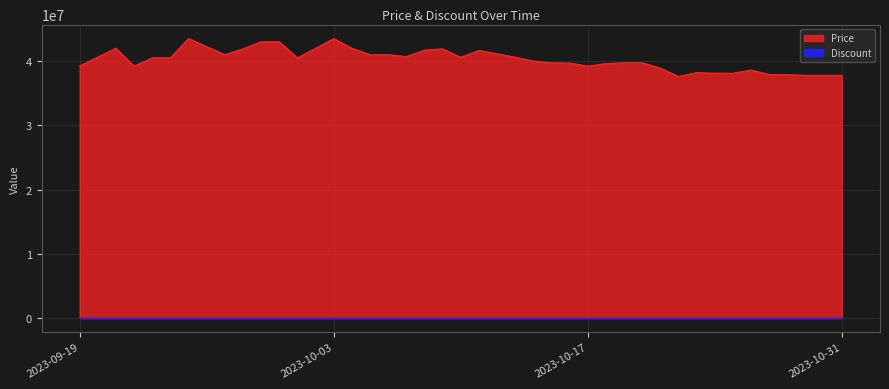

True or false: Discount and Price intersect in this chart.

False